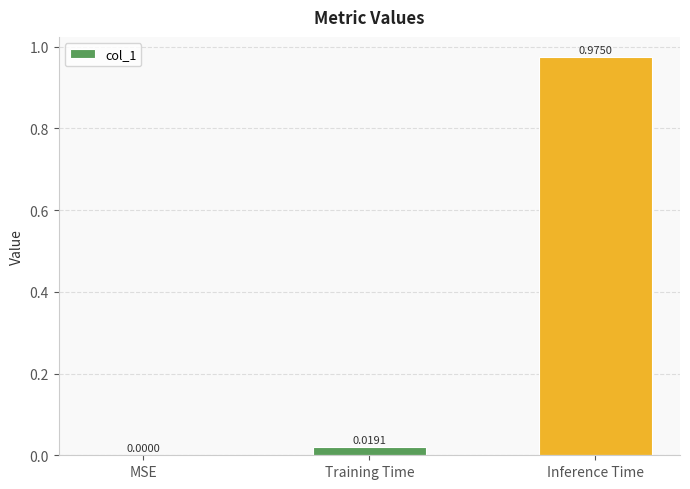

How many data points are above 0?

2